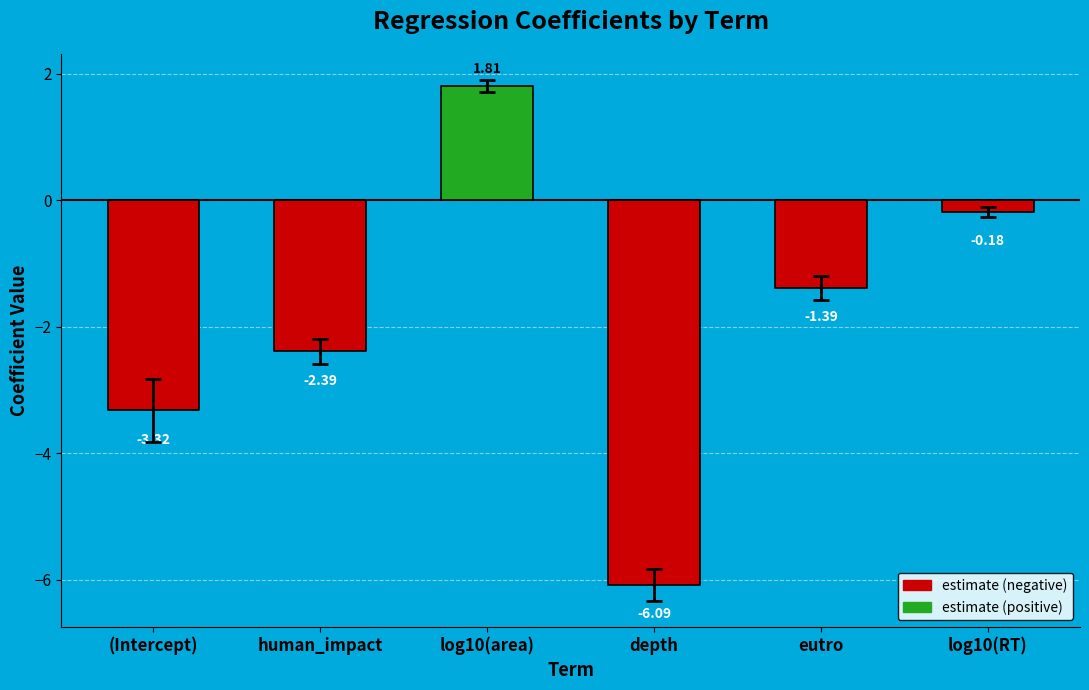

How many data points are less than -1?

4